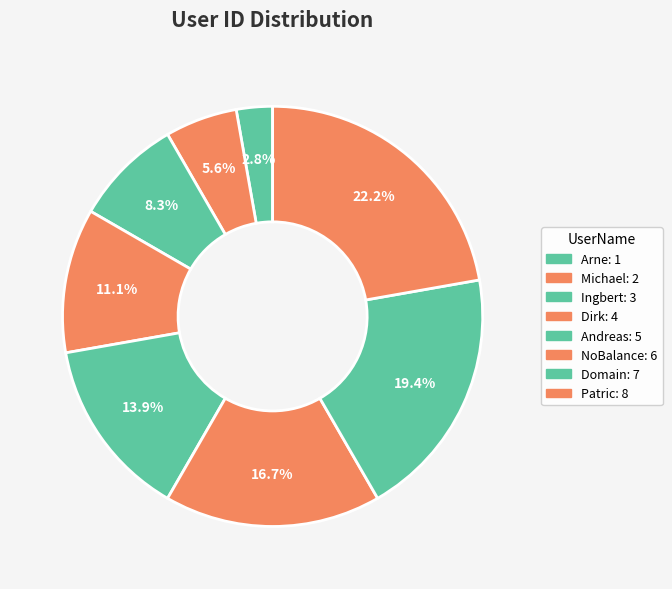

How many segments does this pie chart have?

8